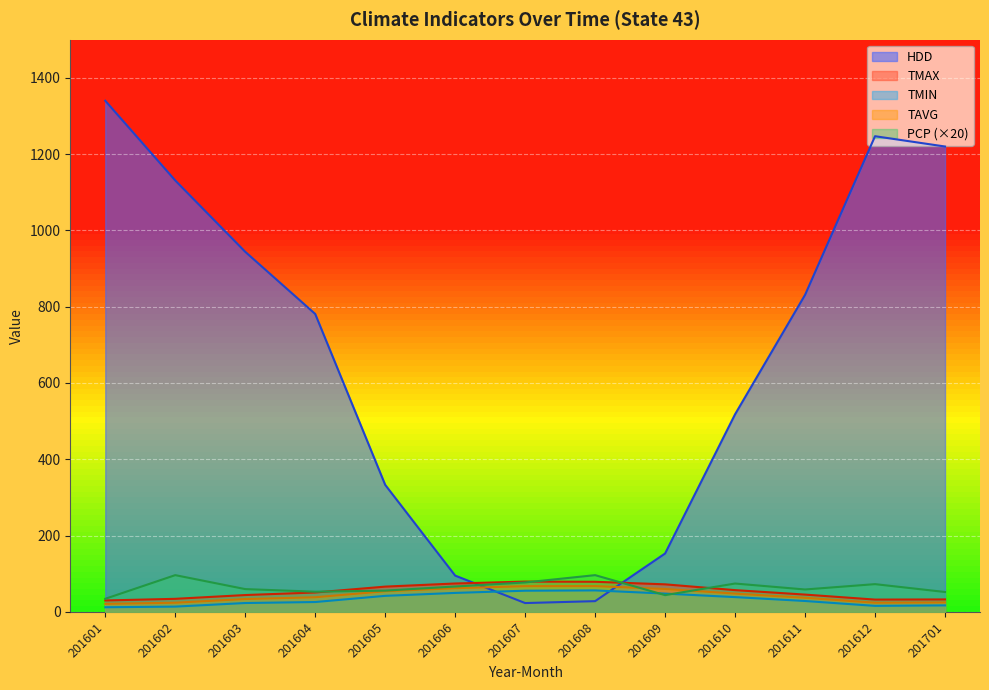

What is the average value of the TMIN series?

32.7